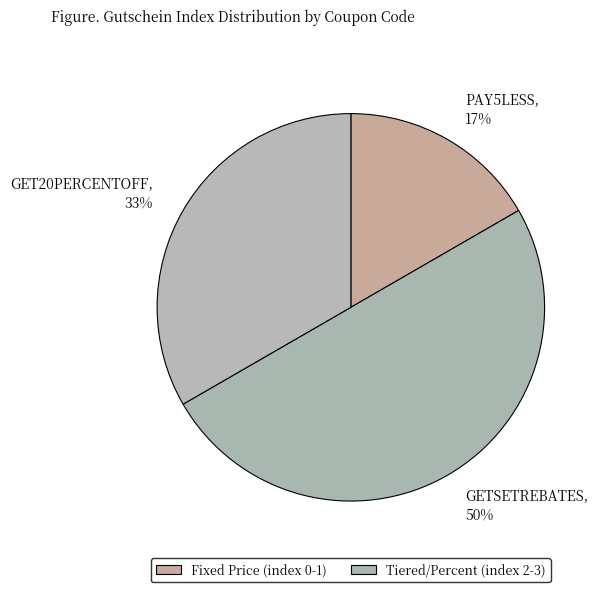

Which category has the biggest portion of the pie?

GETSETREBATES